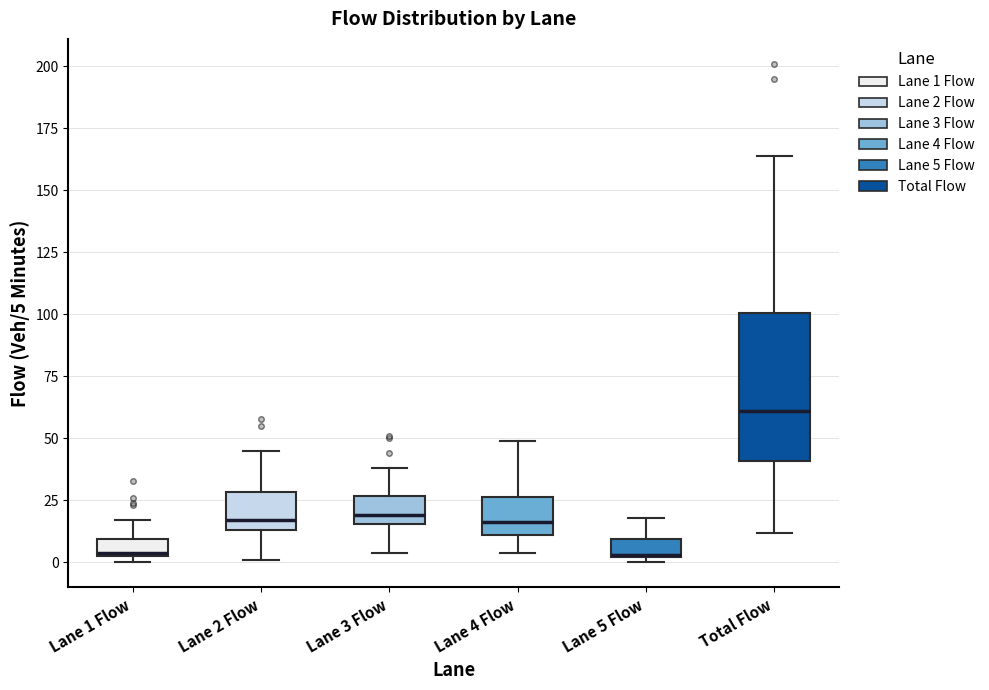

Where does the upper whisker of the box for Lane 1 Flow end on the y-axis? The values are not printed on the chart, so give them approximately, as read against the axis.

15